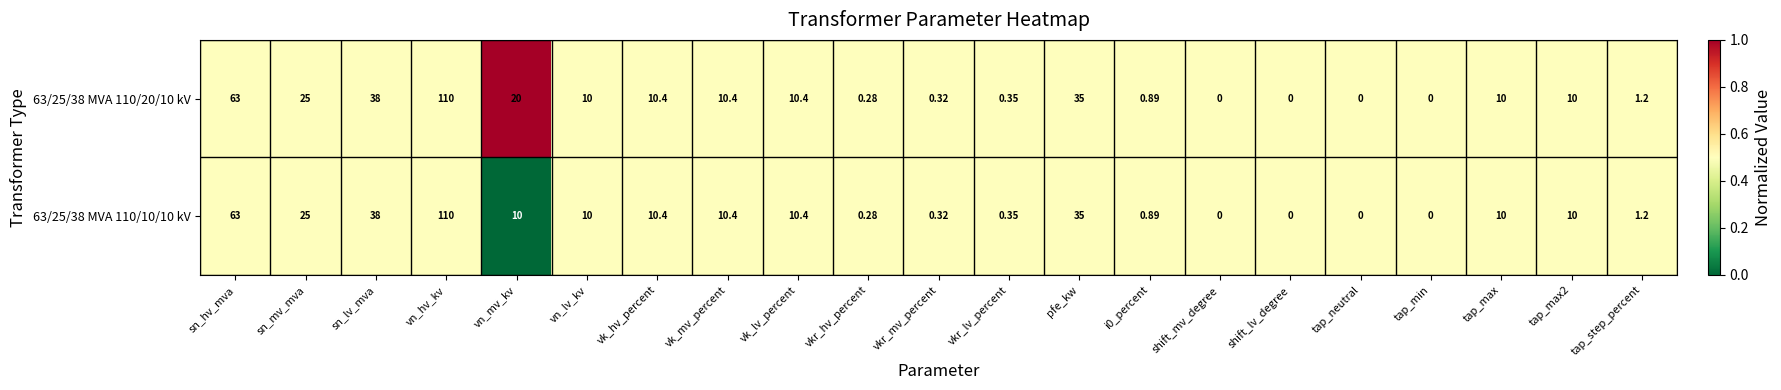

Is the value of 63/25/38 MVA 110/20/10 kV at sn_mv_mva greater than the value of 63/25/38 MVA 110/10/10 kV at vkr_lv_percent?

Yes